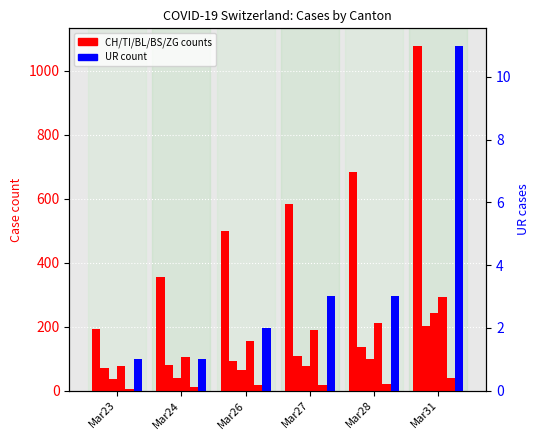

What is the spread (max minus min) of values at Mar24?

354